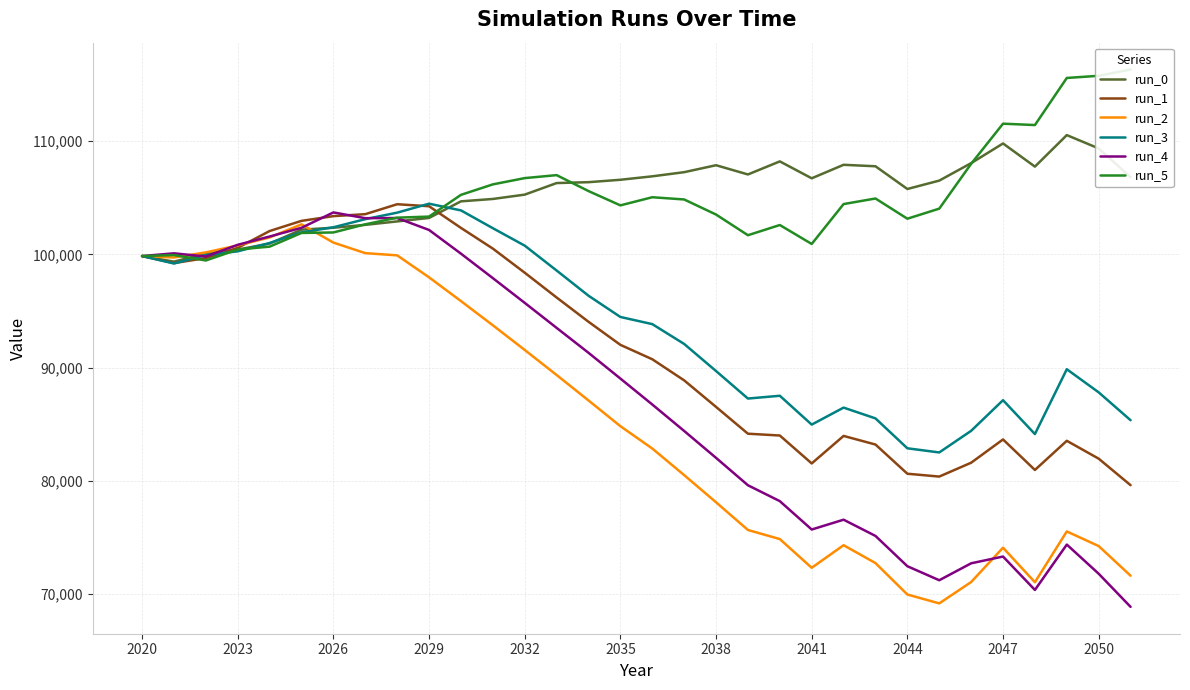

Is this an area chart (filled region under the line)?

No